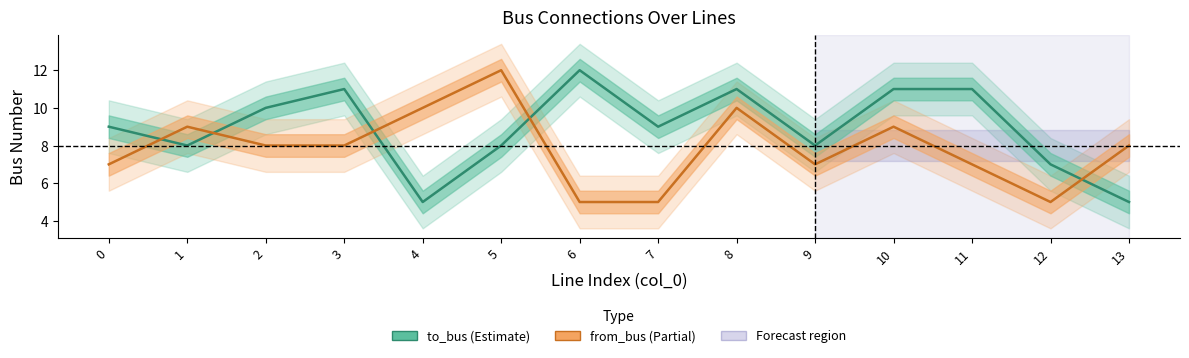

What are all the series names shown in the legend?

to_bus, from_bus